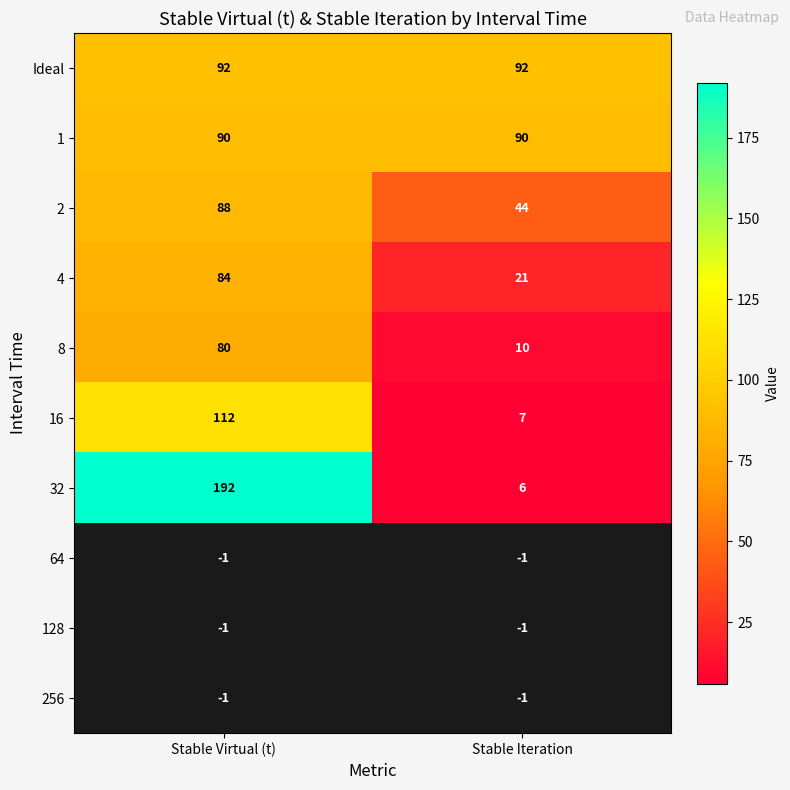

At which label is 16 closest to 59?

Stable Iteration